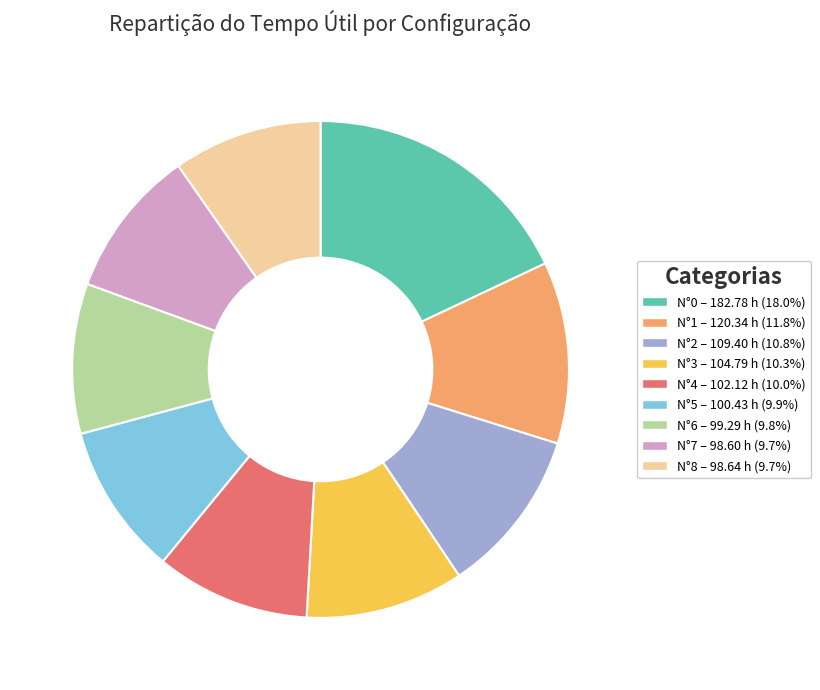

Is N°6 the majority of the pie?

No